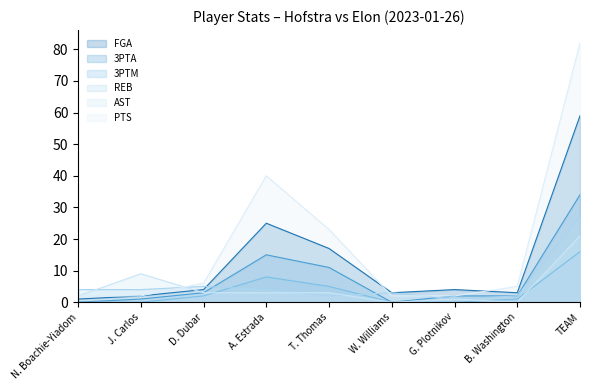

Which series has the largest total across all categories?

PTS